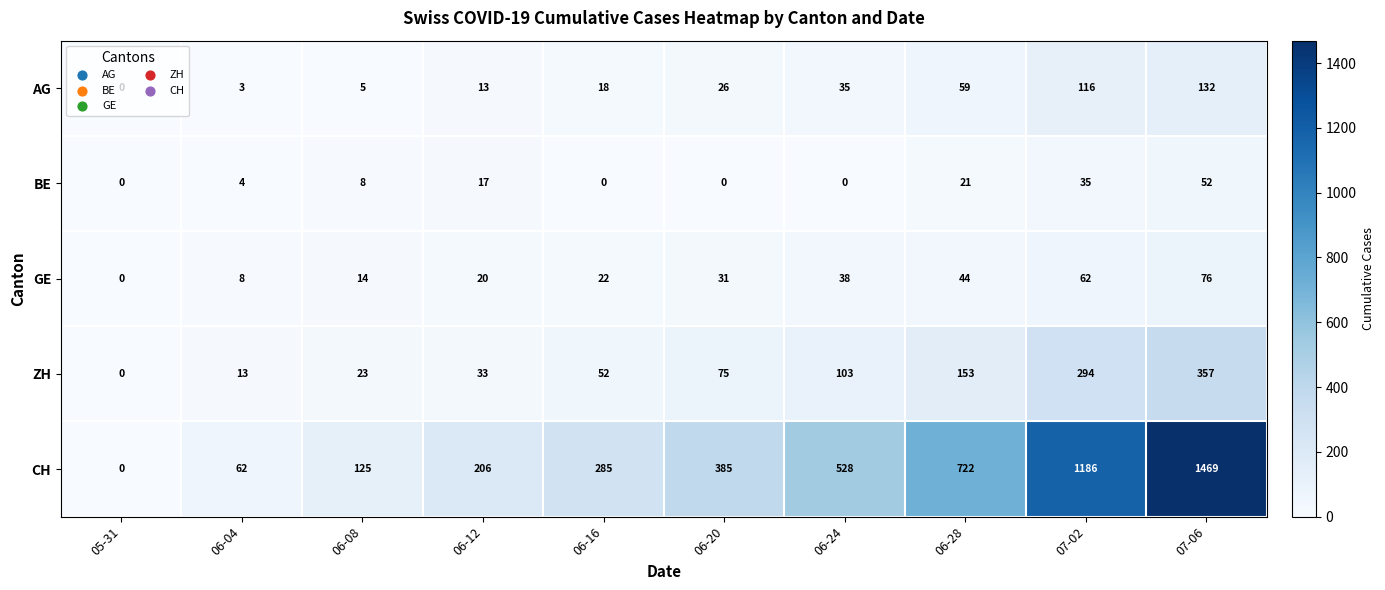

What is the approximate value of ZH at 07-06, to the nearest 5?

355